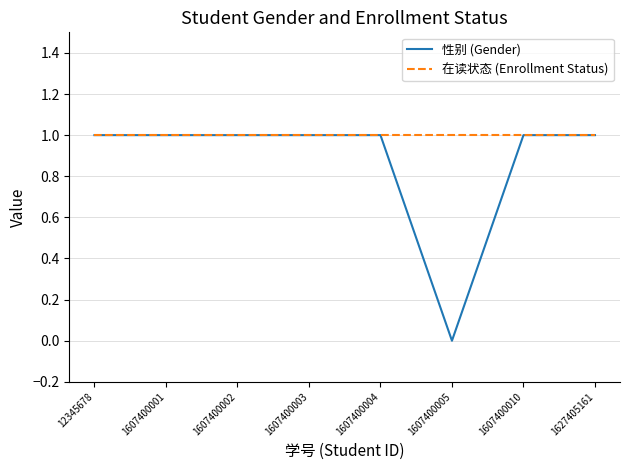

At how many categories does at least one series exceed 0?

8